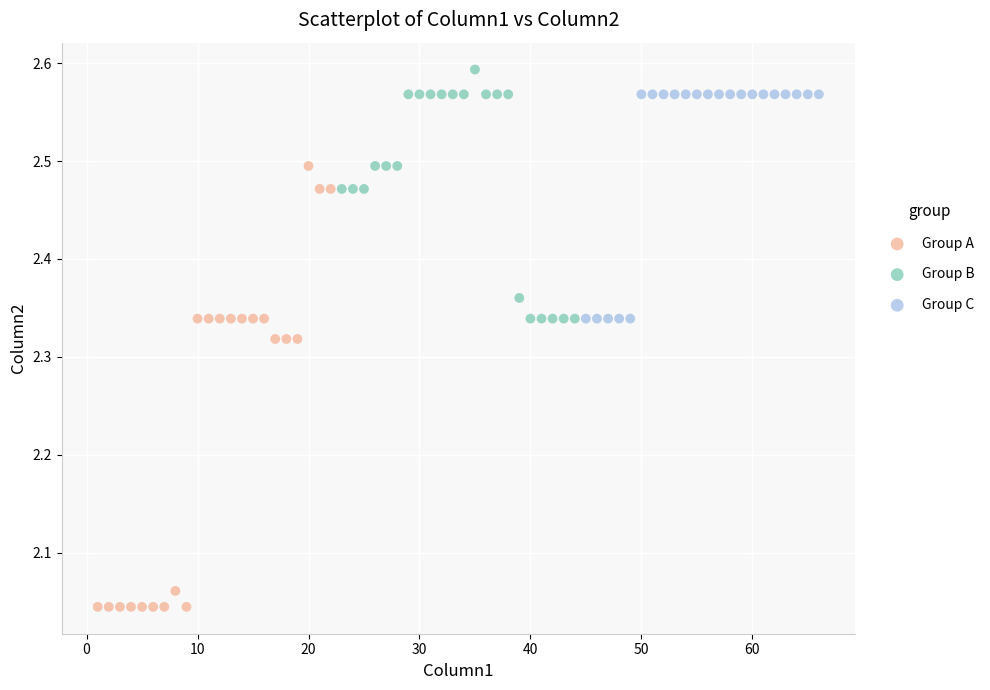

Which series has the widest spread of Y values?

Group A